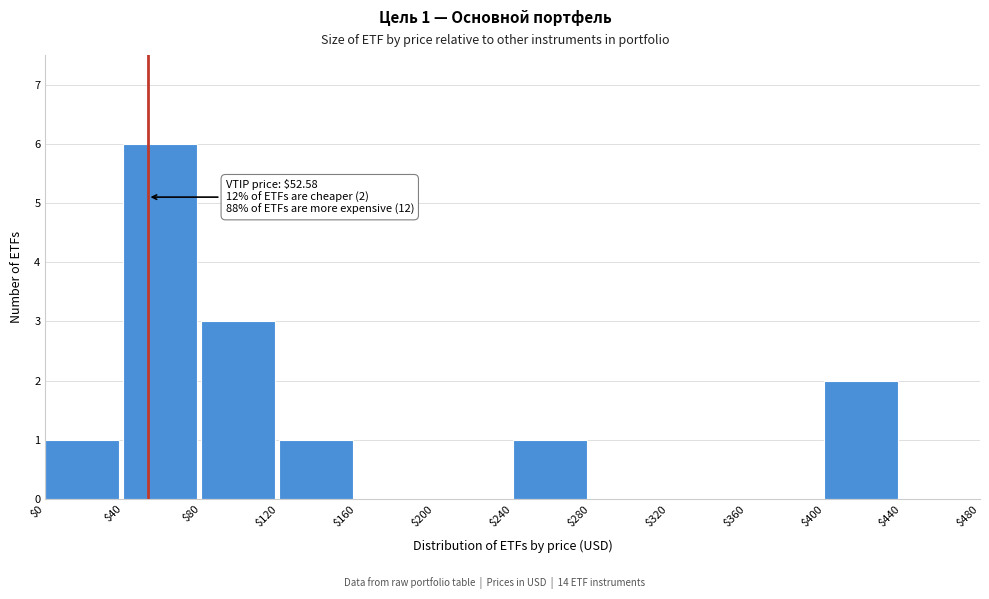

Over which range of the x-axis is the bar tallest?

$40 to $80